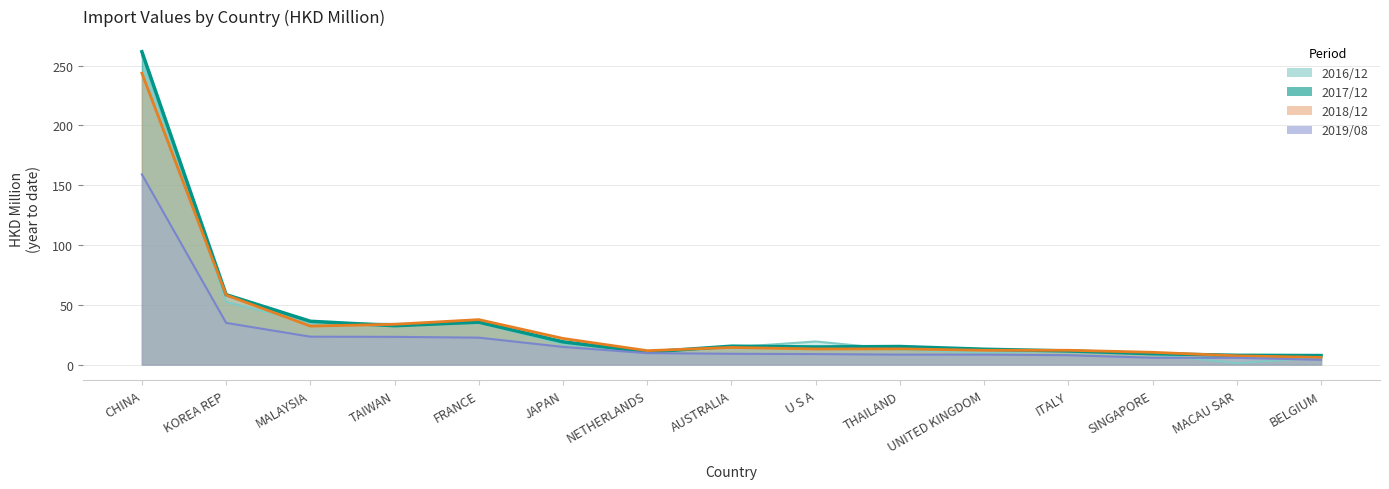

List the labels in order of 201612 value, smallest first.

MACAU SAR, BELGIUM, SINGAPORE, UNITED KINGDOM, NETHERLANDS, ITALY, THAILAND, AUSTRALIA, JAPAN, U S A, TAIWAN, MALAYSIA, FRANCE, KOREA REP, CHINA